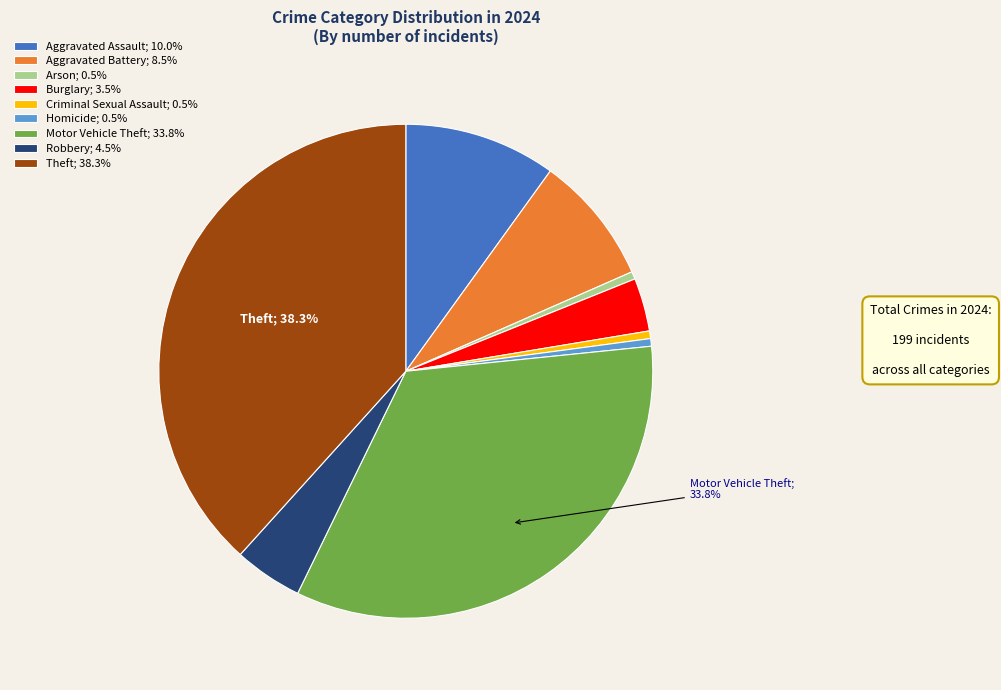

How many slices are in this pie chart?

9